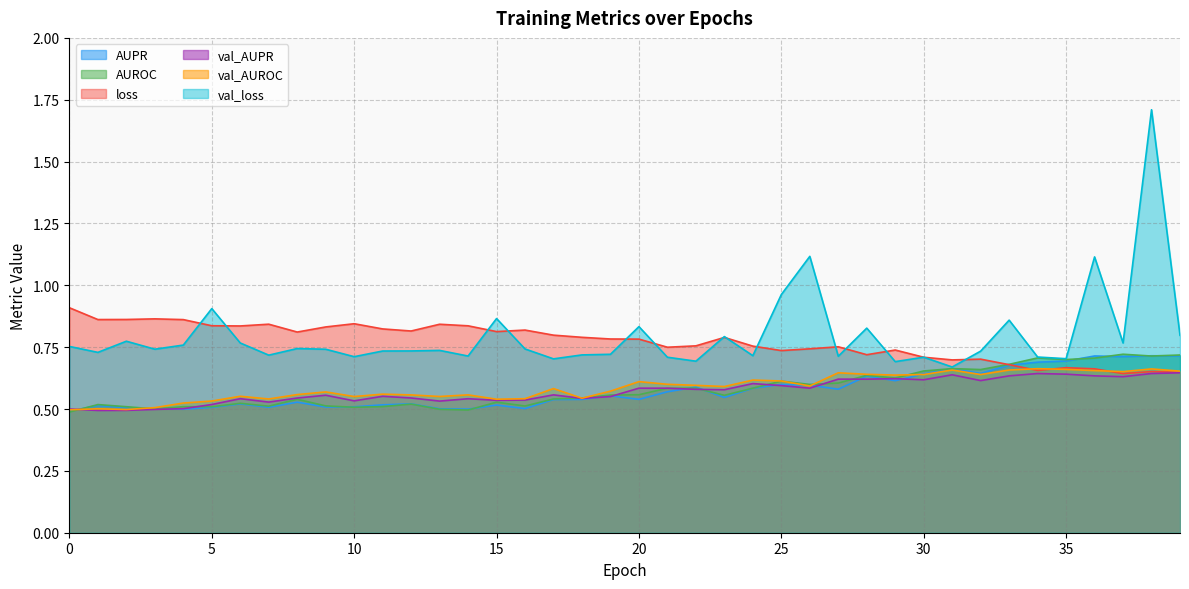

At how many categories does at least one series exceed 0?

40